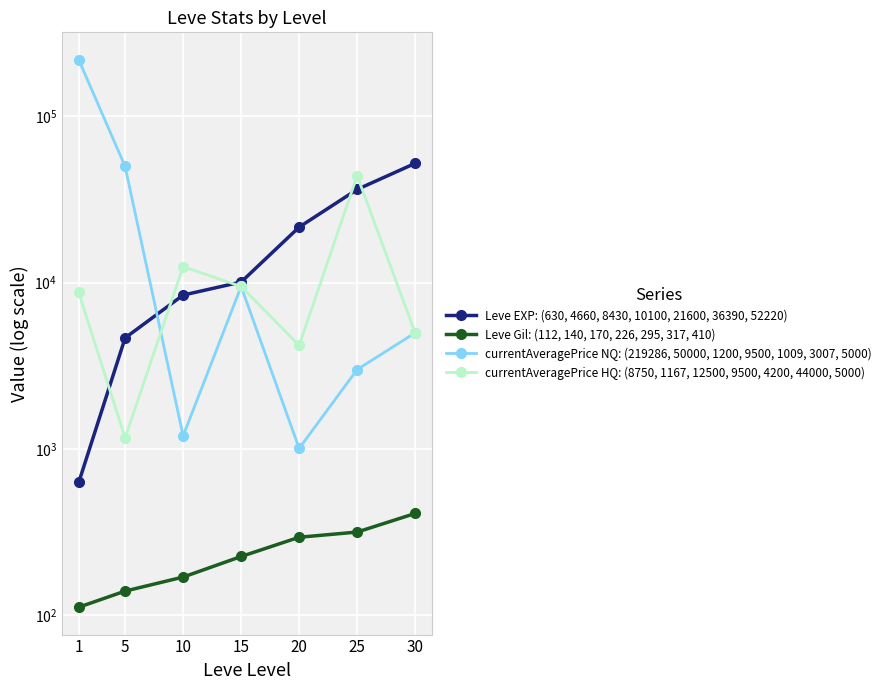

Between 1 and 30, which series saw the biggest shift?

currentAveragePrice NQ: (219286, 50000, 1200, 9500, 1009, 3007, 5000)